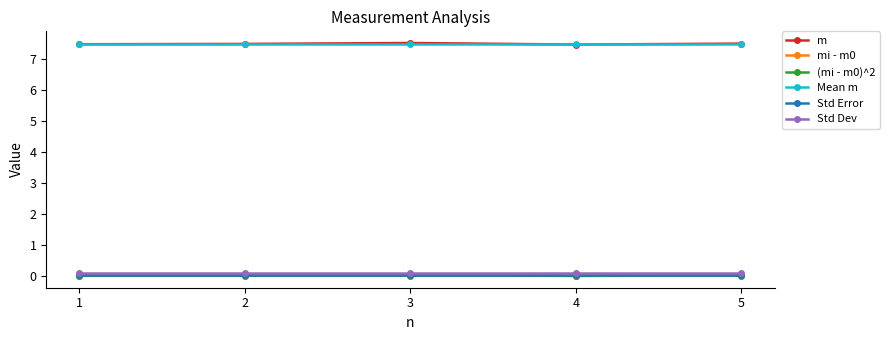

Is the value of m at 5 greater than the value of mi - m0 at 2?

Yes